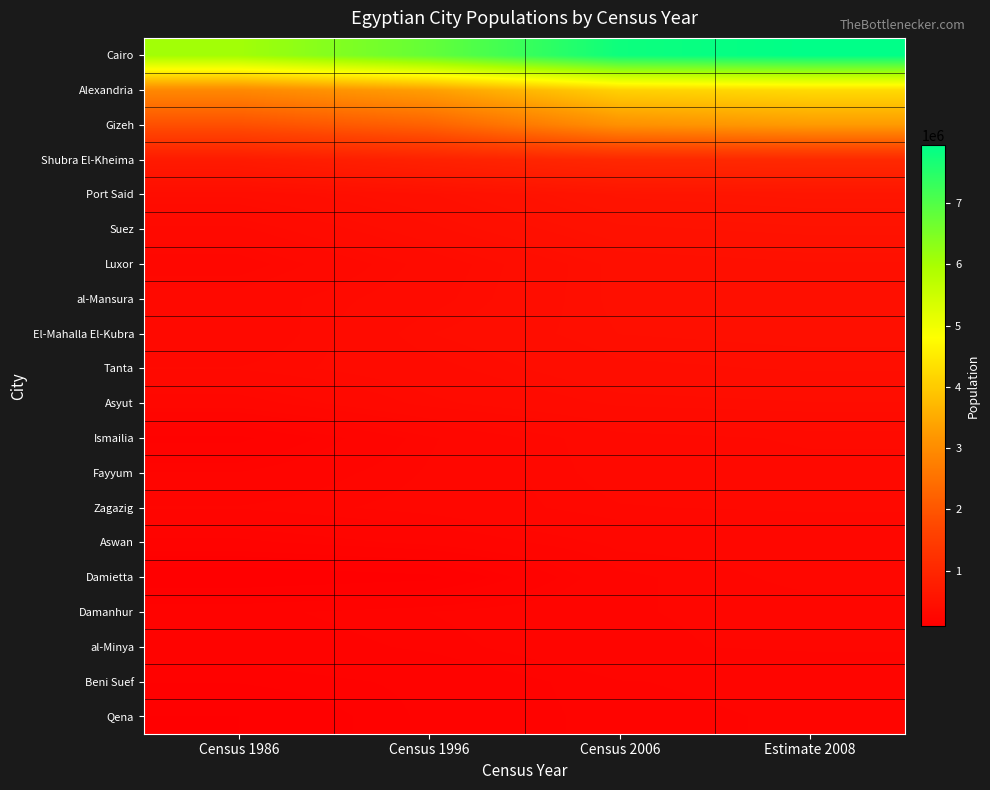

How many data points does each series have?

4